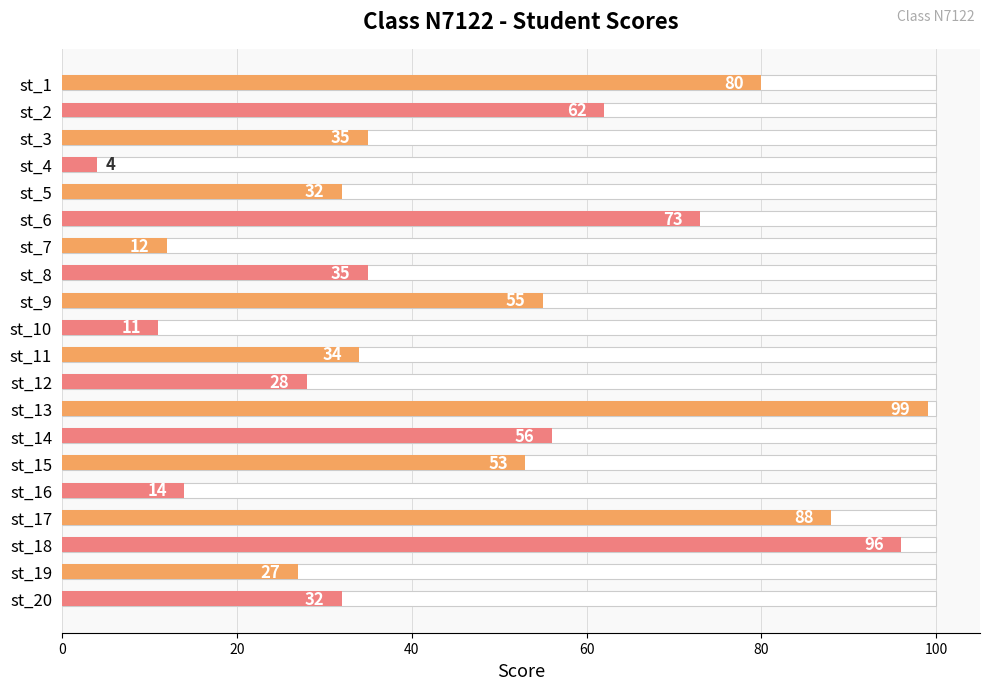

What is the difference between the maximum and minimum values?

95